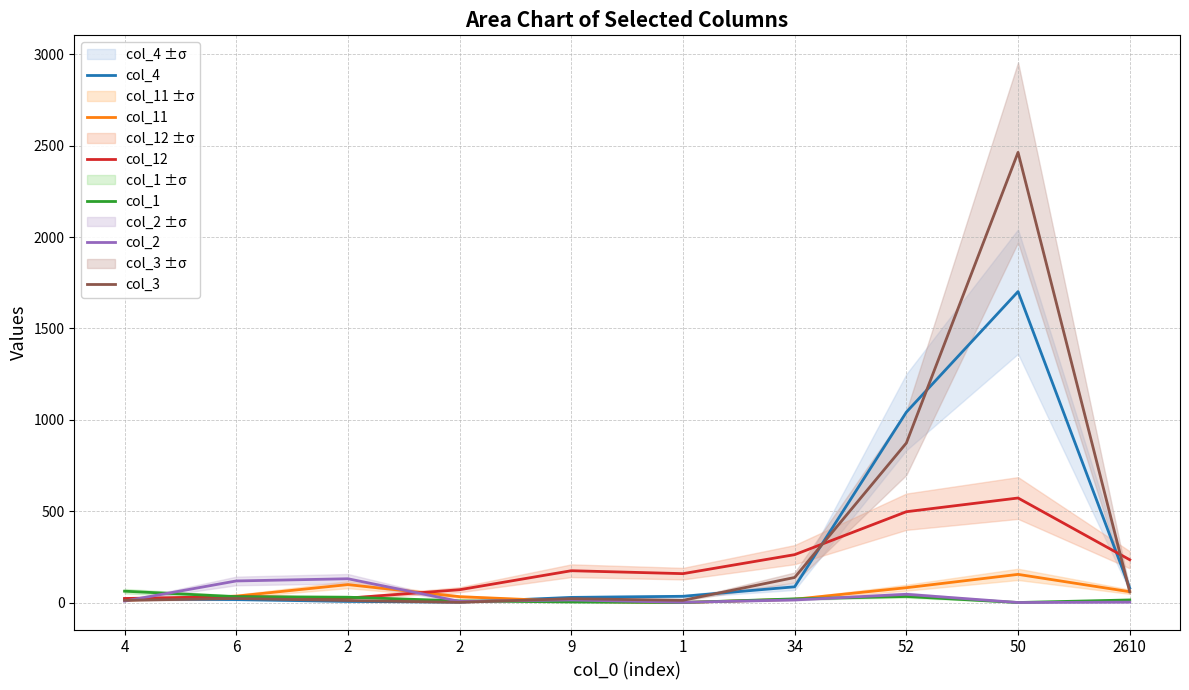

At which category is the sum across all series the highest?

50